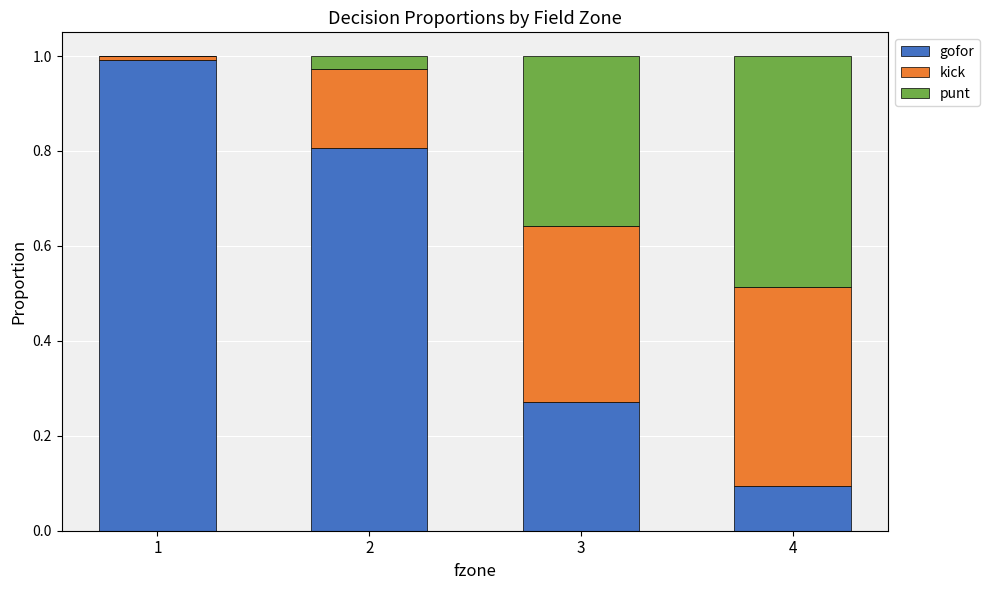

The value of gofor at 4 is 0.0. True or false?

False